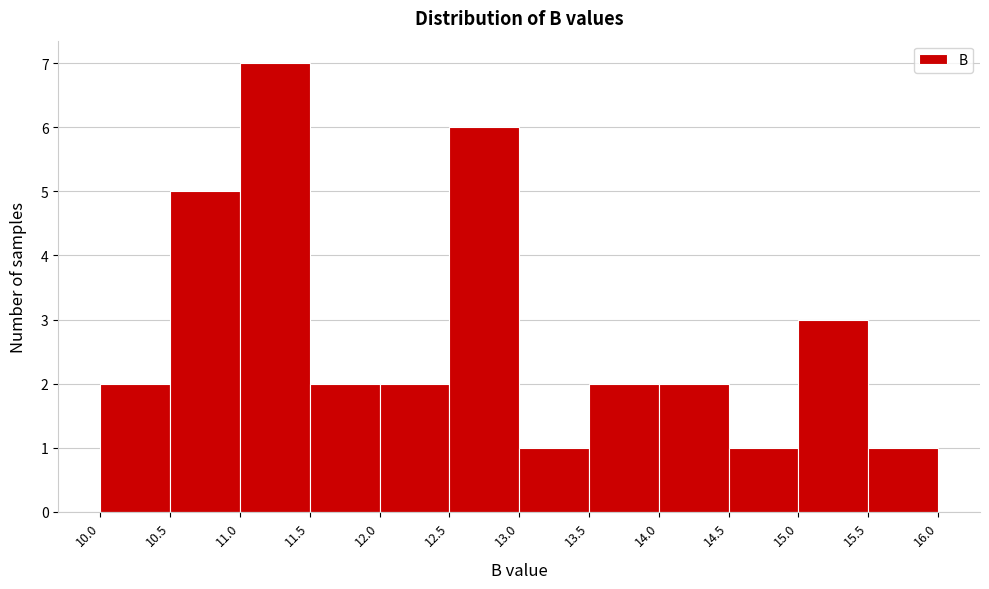

Which range on the x-axis has the tallest bar?

11.0 to 11.5